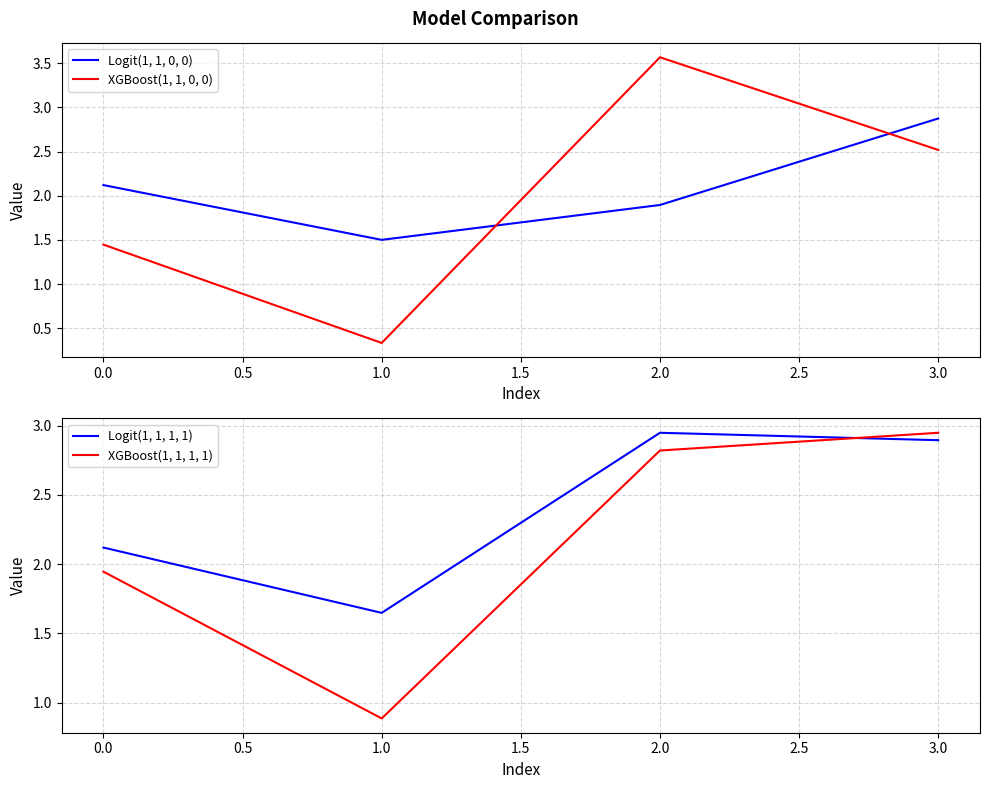

At how many categories does at least one series exceed 2?

3